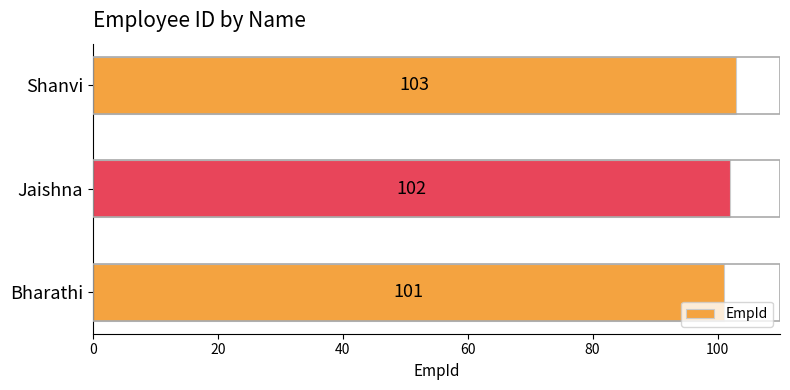

Is it true that the value at Jaishna is 57?

False